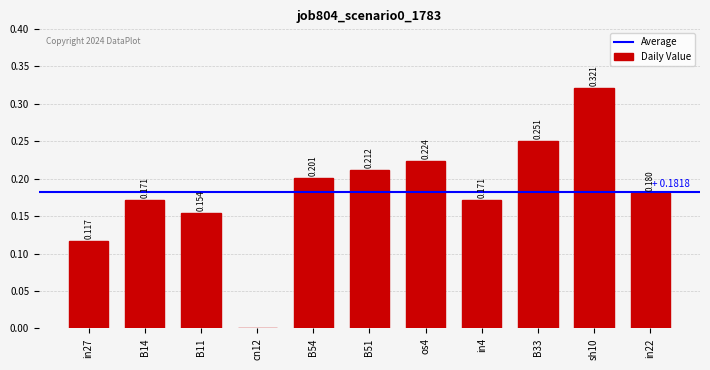

What is the difference between the maximum and minimum values?

0.3